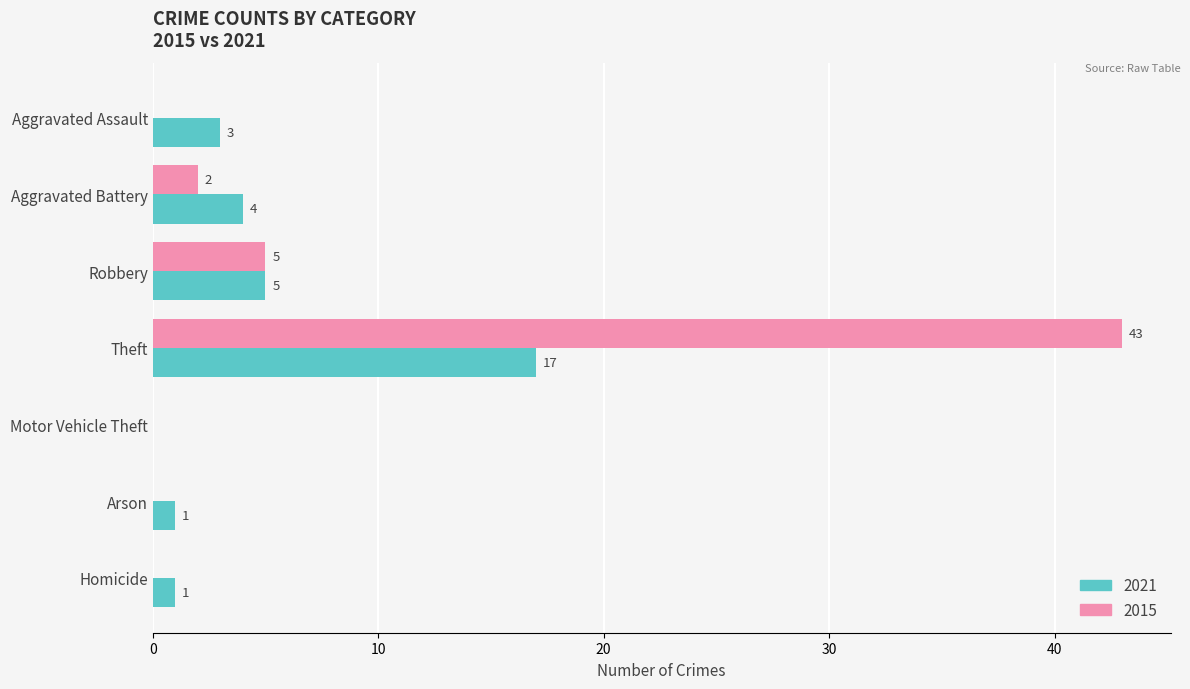

Which label corresponds to the largest value in the chart?

Theft